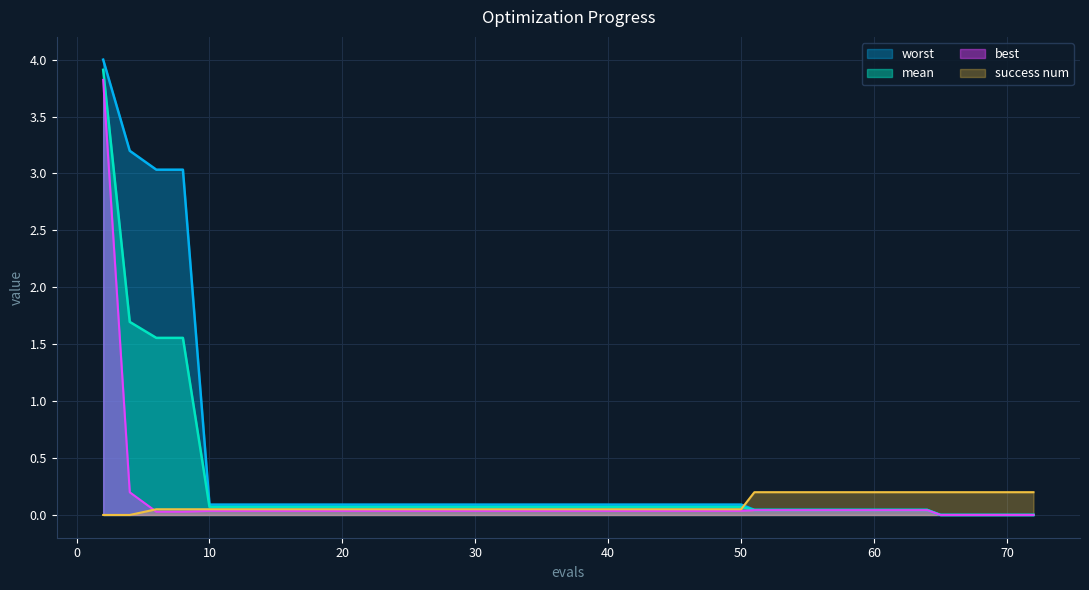

Does the chart display data point markers on the line(s)?

No